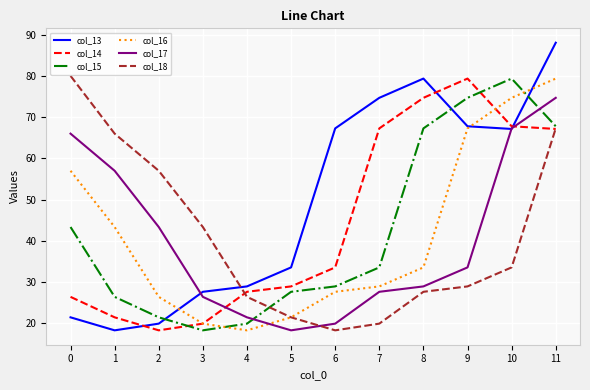

How many lines are shown in the chart?

6